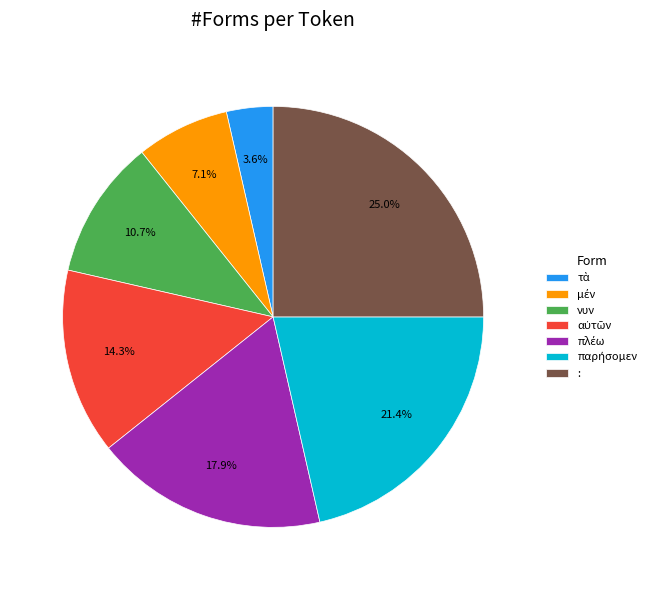

Is there a majority slice in this chart?

No